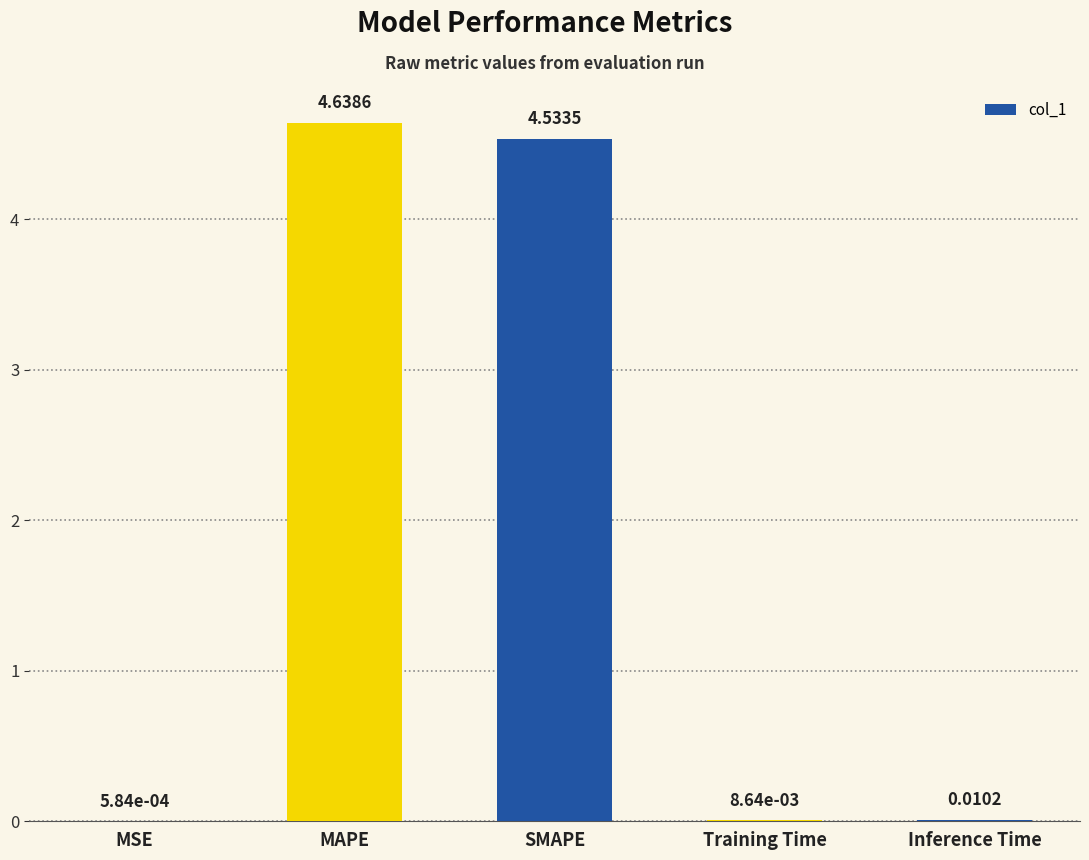

Which label corresponds to the largest value in the chart?

MAPE